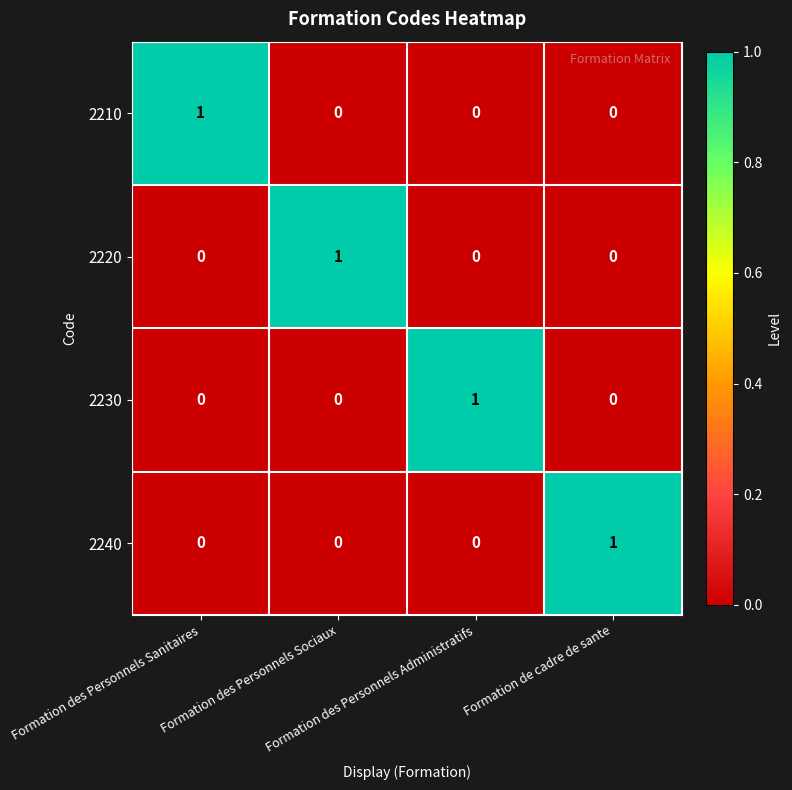

At how many categories does at least one series exceed 0?

4